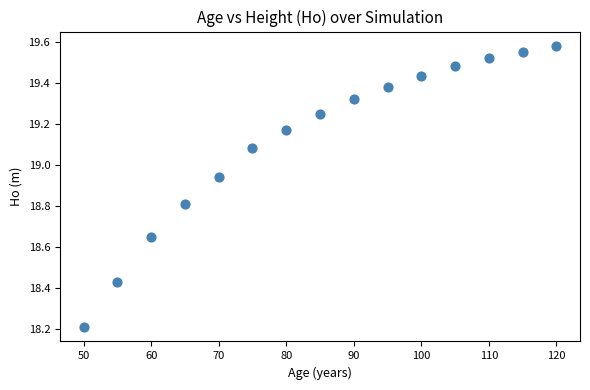

What is the range of X values (max minus min)?

70.0